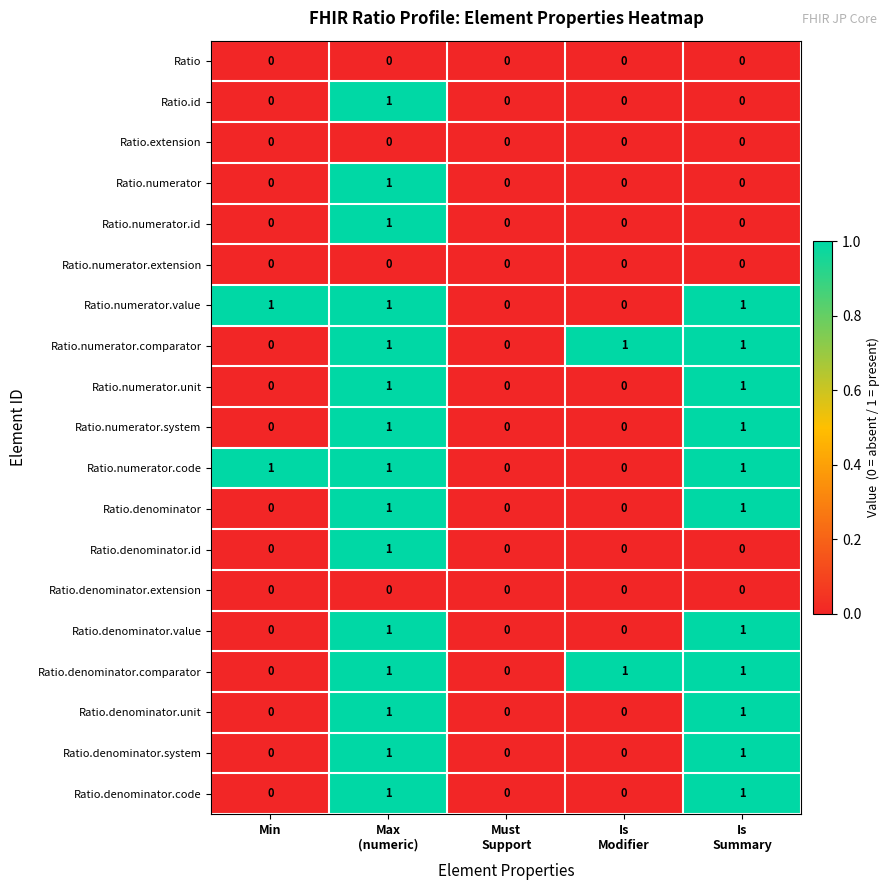

How many data points does each series have?

5